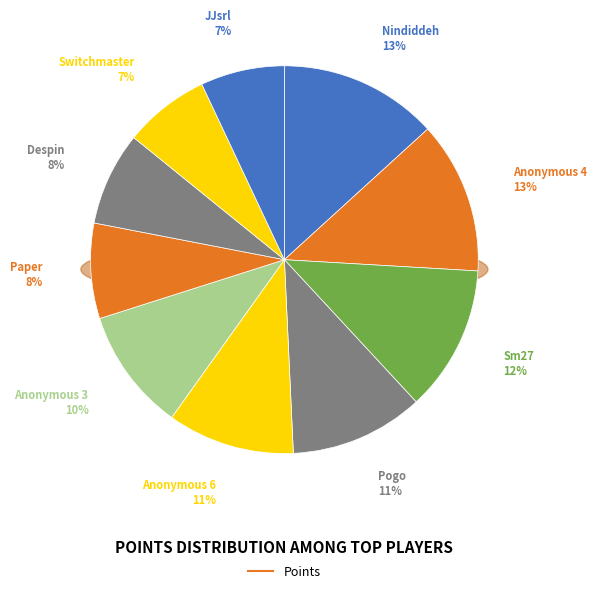

Do Anonymous 3 and Nindiddeh together represent more than half of the pie?

No